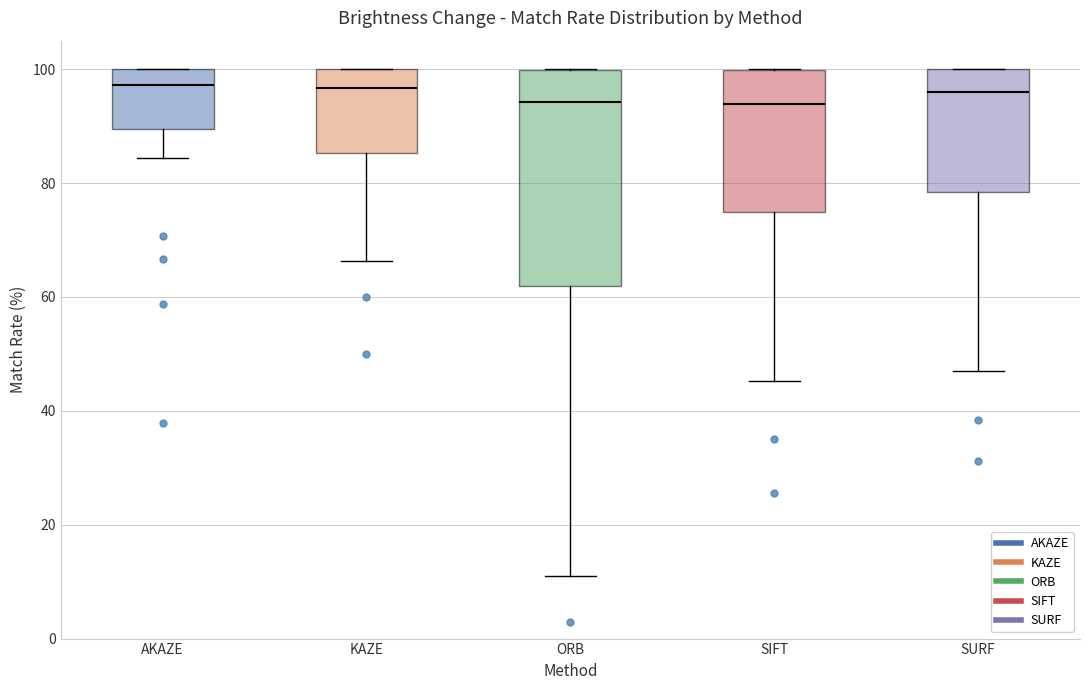

Reading left to right, read every box against the y-axis: the position of its median line, the range the box covers, and the ends of its whiskers. The values are not printed on the chart, so give them approximately, as read against the axis.

AKAZE: median 98, box 90 to 100, whiskers 84 to 100
KAZE: median 96, box 86 to 100, whiskers 66 to 100
ORB: median 94, box 62 to 100, whiskers 10 to 100
SIFT: median 94, box 74 to 100, whiskers 46 to 100
SURF: median 96, box 78 to 100, whiskers 48 to 100